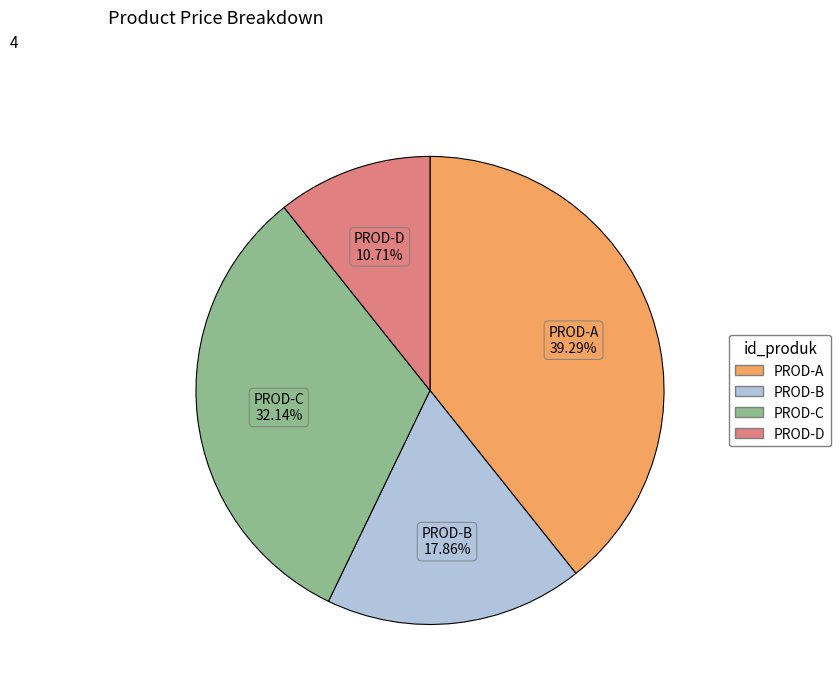

Does any single category account for the majority?

No